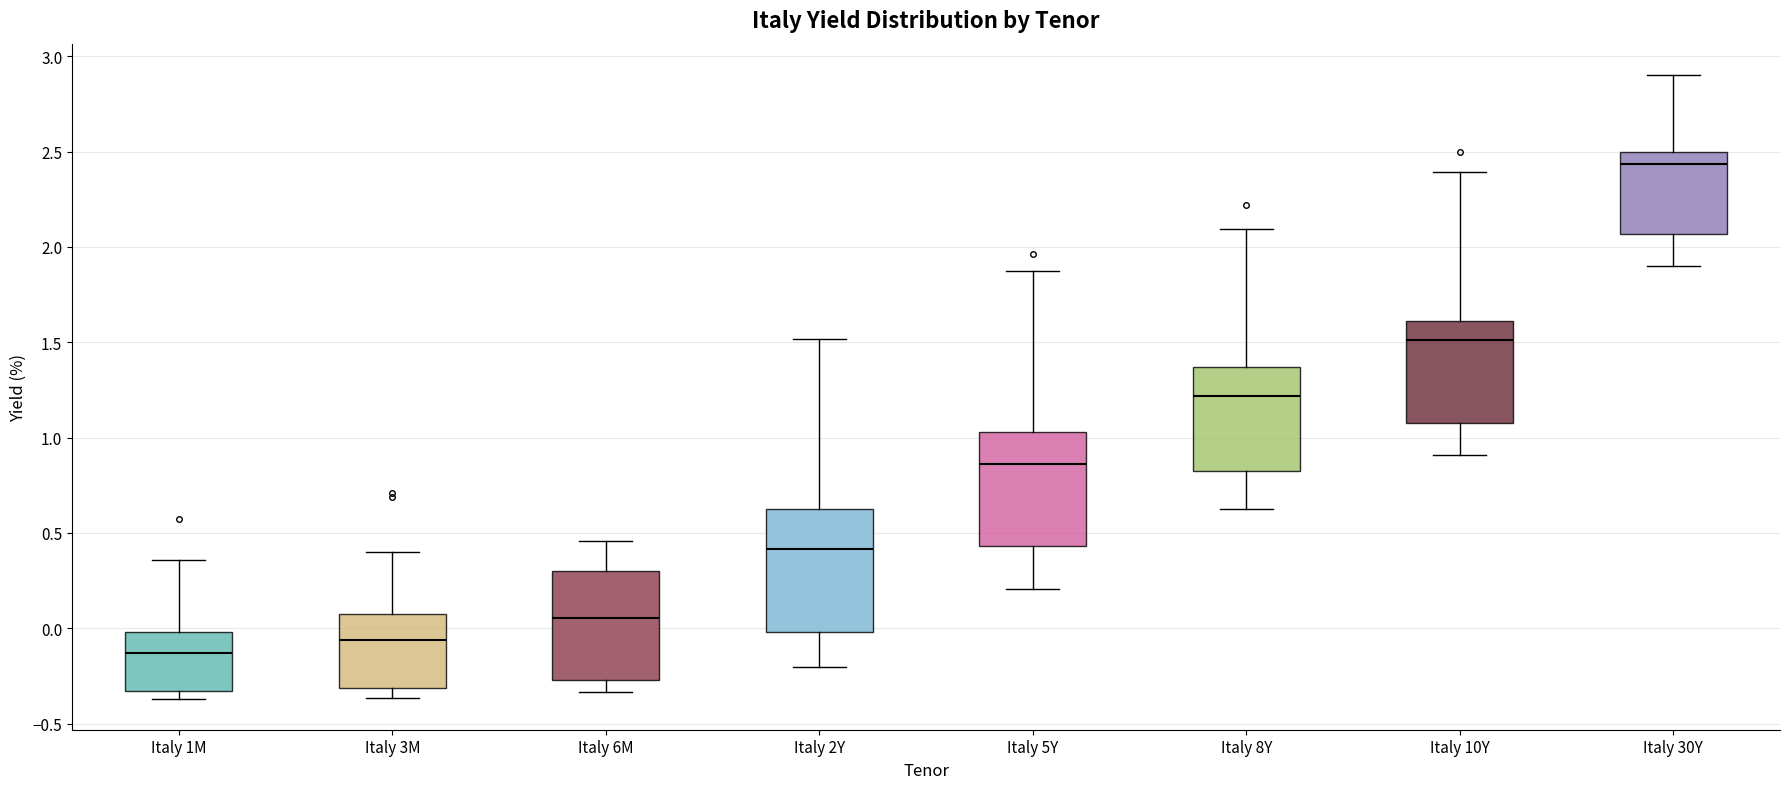

Reading left to right, read every box against the y-axis: the position of its median line, the range the box covers, and the ends of its whiskers. The values are not printed on the chart, so give them approximately, as read against the axis.

Italy 1M: median -0.15, box -0.35 to 0.00, whiskers -0.35 (just below the box's lower edge) to 0.35
Italy 3M: median -0.05, box -0.30 to 0.10, whiskers -0.35 to 0.40
Italy 6M: median 0.05, box -0.25 to 0.30, whiskers -0.35 to 0.45
Italy 2Y: median 0.40, box 0.00 to 0.65, whiskers -0.20 to 1.50
Italy 5Y: median 0.85, box 0.45 to 1.05, whiskers 0.20 to 1.85
Italy 8Y: median 1.20, box 0.85 to 1.35, whiskers 0.65 to 2.10
Italy 10Y: median 1.50, box 1.10 to 1.60, whiskers 0.90 to 2.40
Italy 30Y: median 2.45, box 2.05 to 2.50, whiskers 1.90 to 2.90